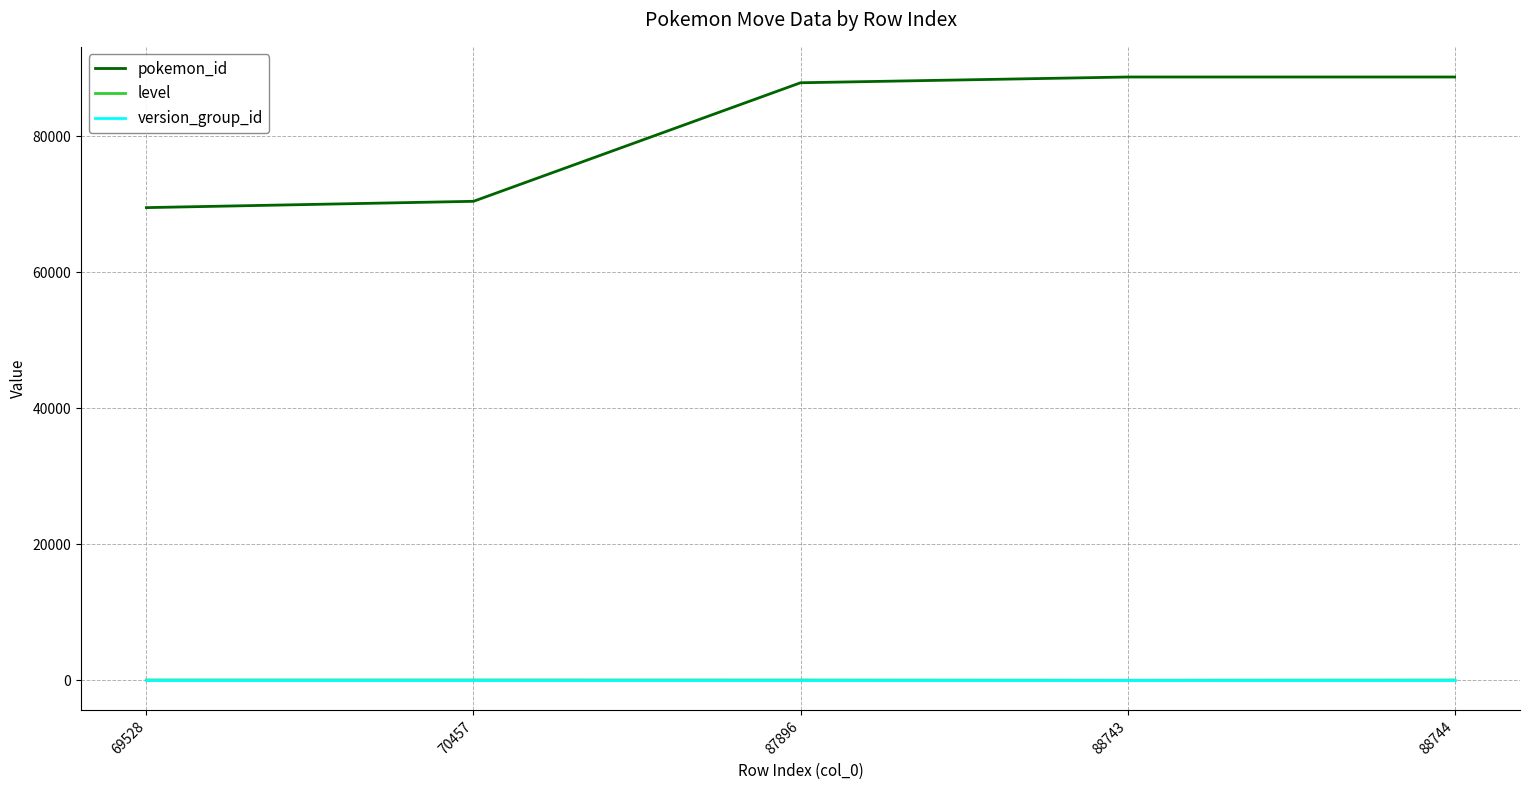

The value of pokemon_id at 88743 is 88743. True or false?

True